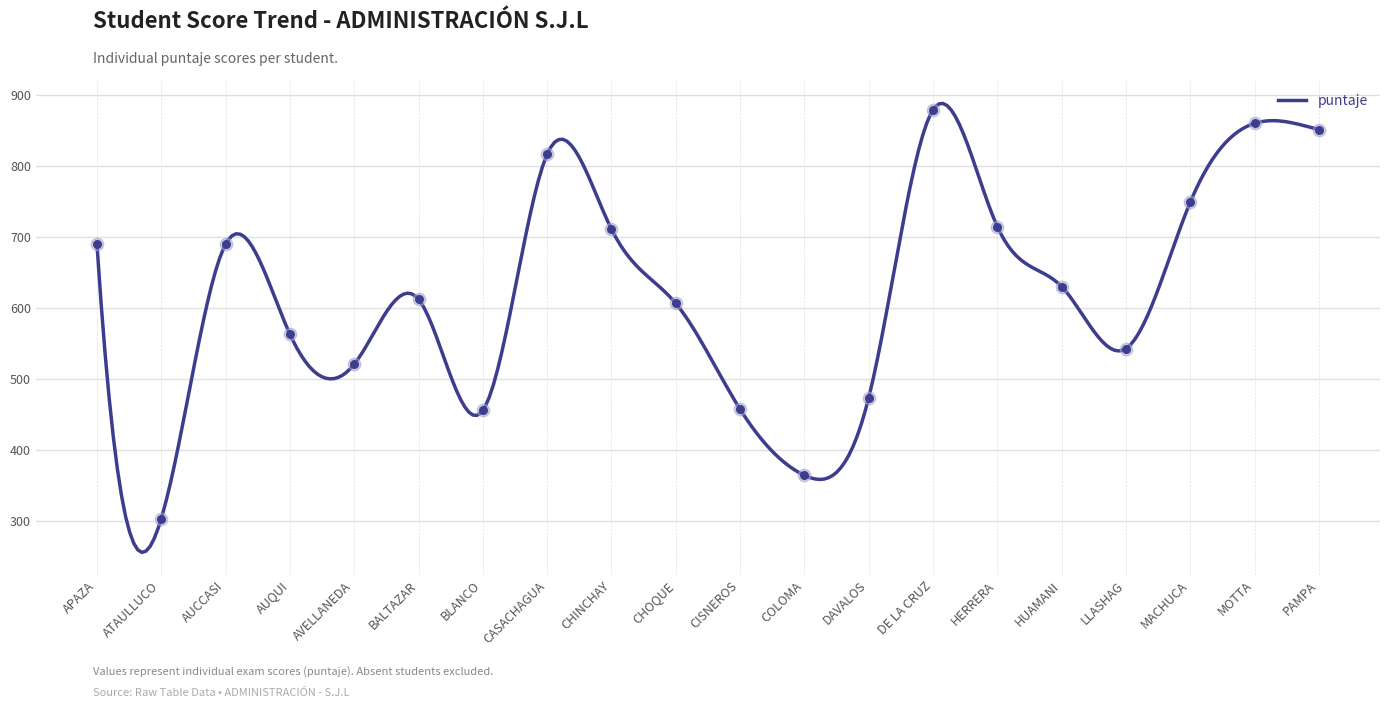

What is the change in value from AUQUI to MOTTA?

+296.9